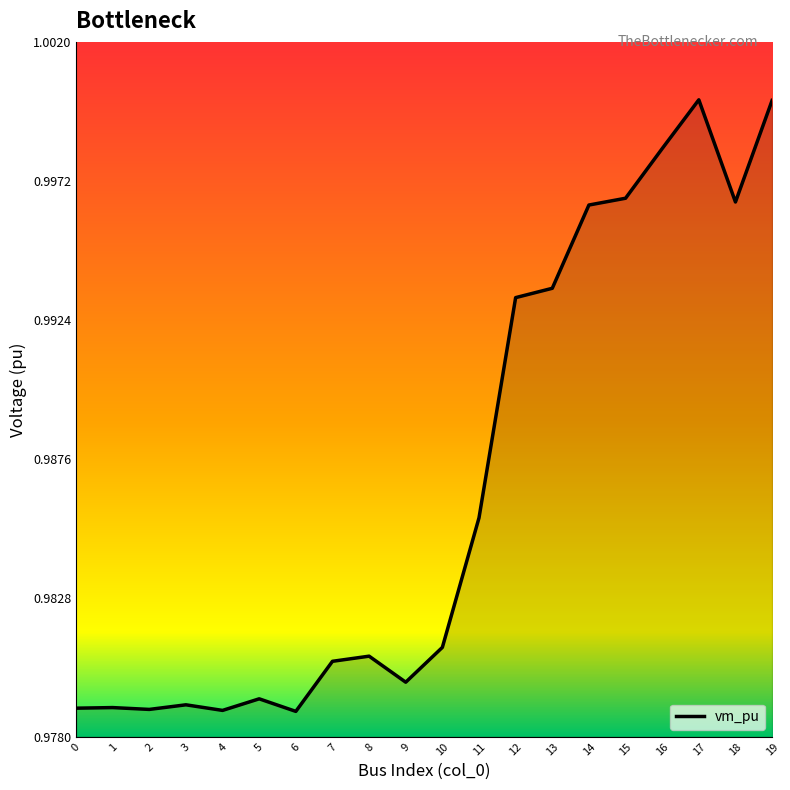

How many distinct data groups are displayed?

1